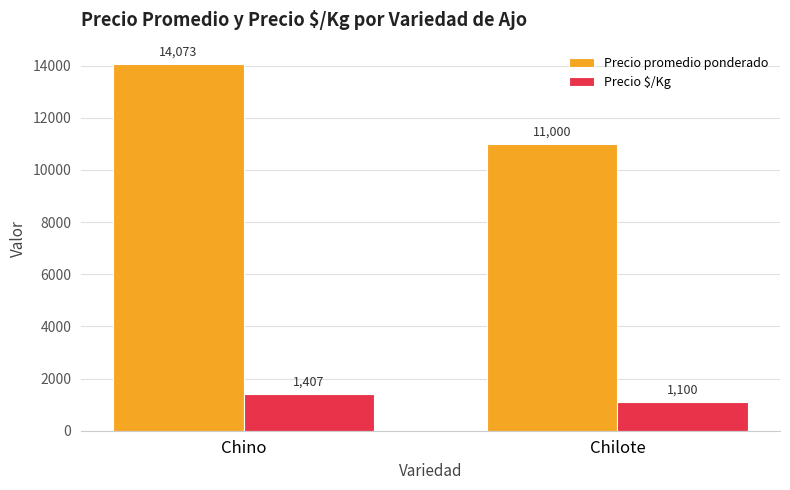

How many categories are shown in the chart?

2